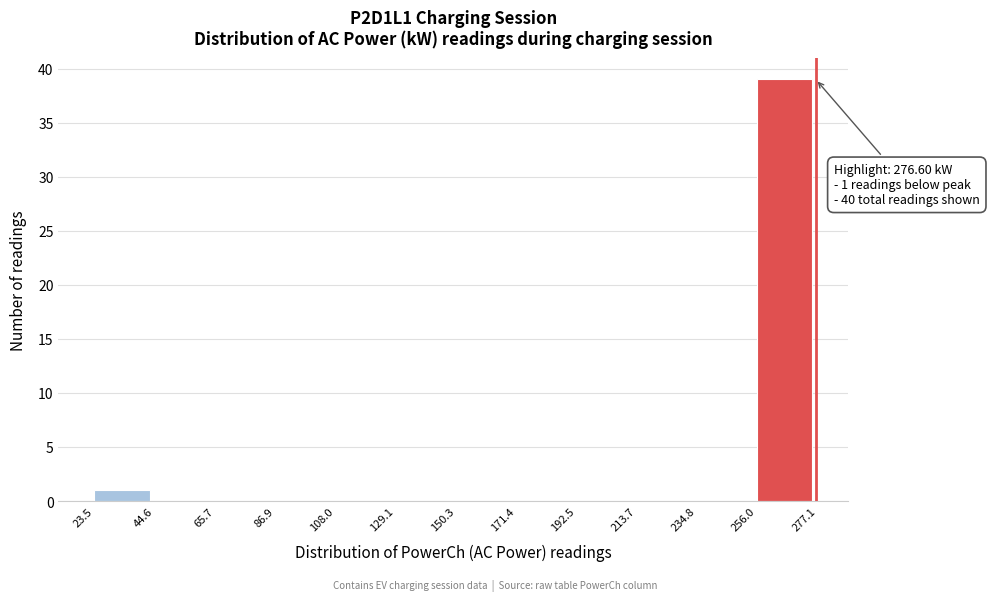

Which range on the x-axis has the tallest bar?

256.0 to 277.1